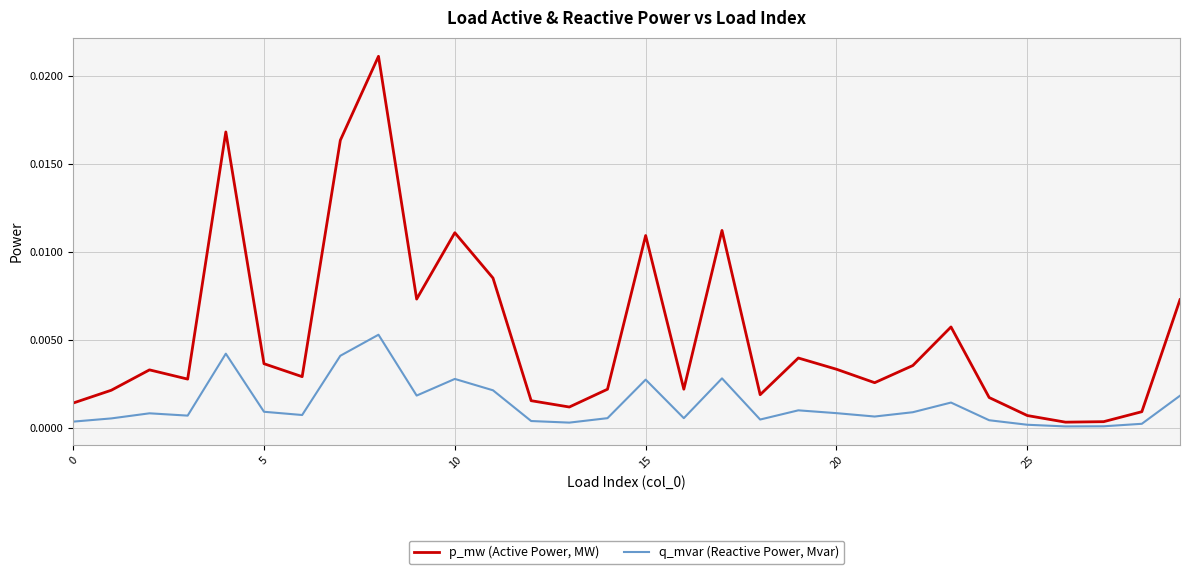

Rank the series by their average value, from highest to lowest.

p_mw (Active Power, MW), q_mvar (Reactive Power, Mvar)